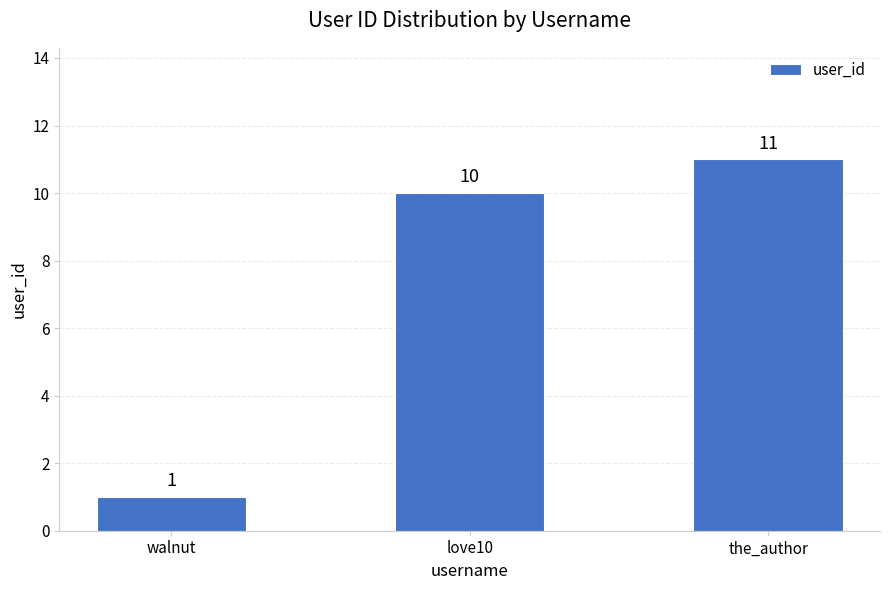

Which label corresponds to the largest value in the chart?

the_author